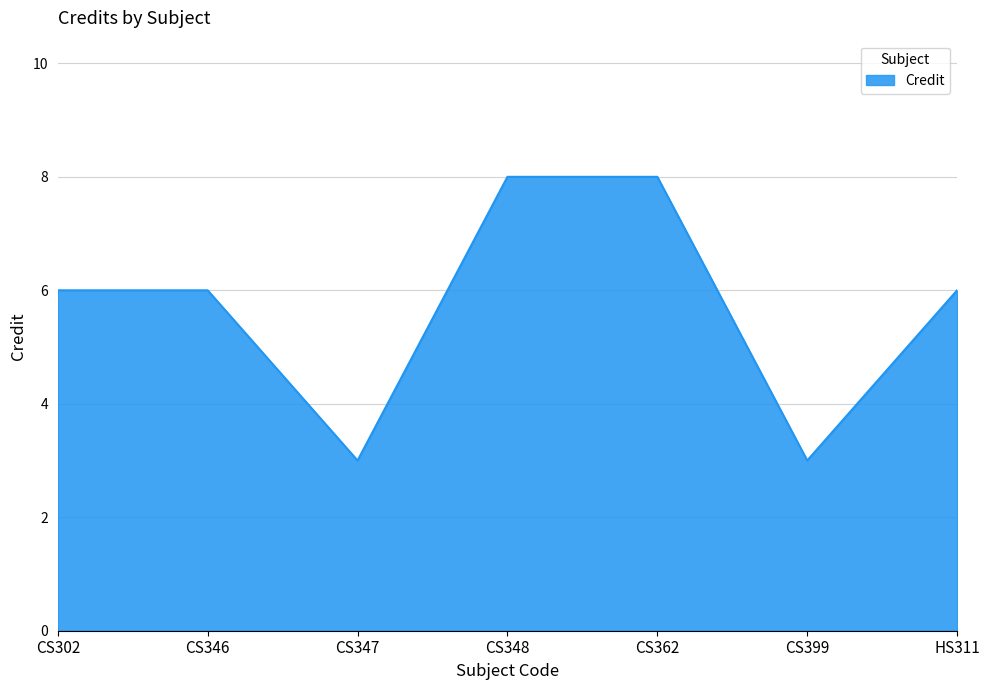

What is the greatest value displayed?

8